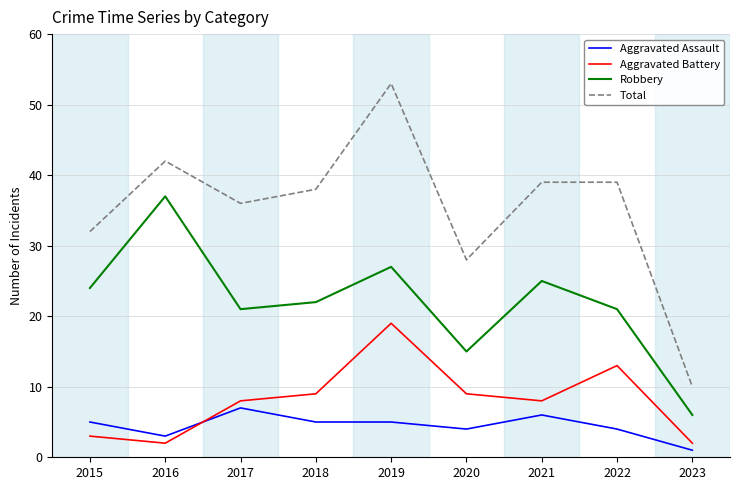

Which series has the largest total across all categories?

Total